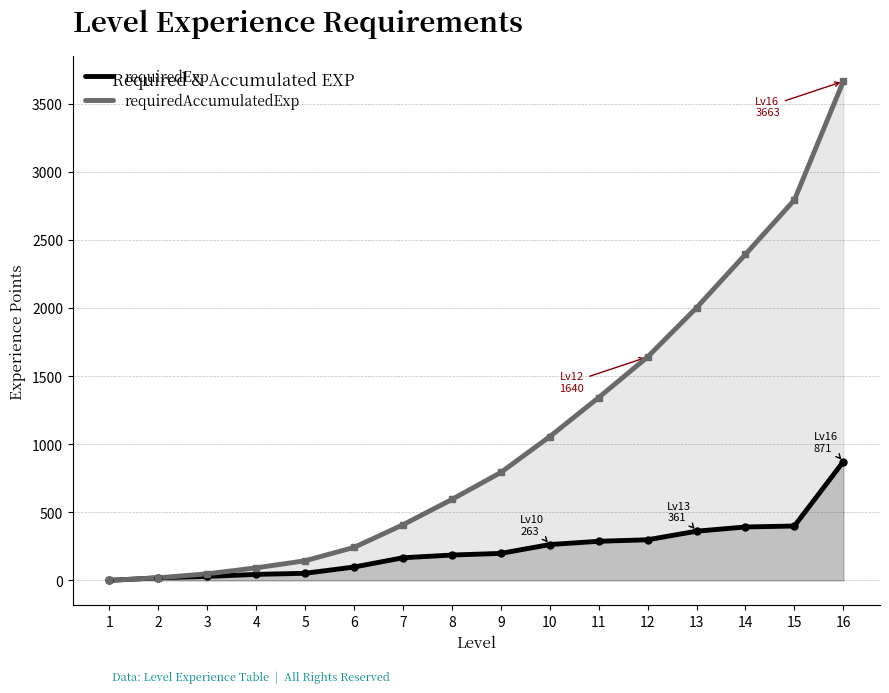

True or false: requiredExp has more than 1 points higher than both neighbors.

False